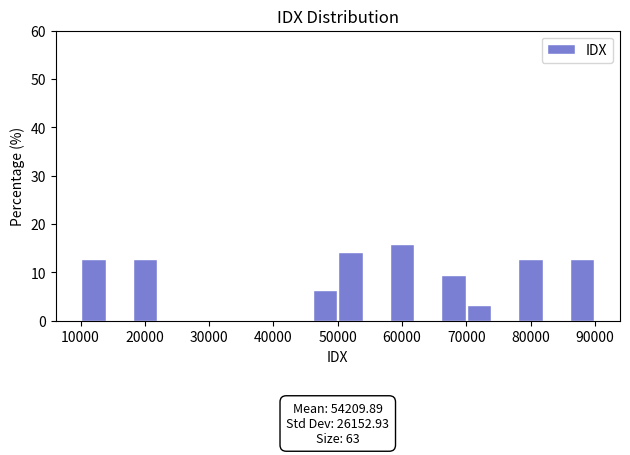

Over which range of the x-axis is the bar tallest?

58000 to 62000